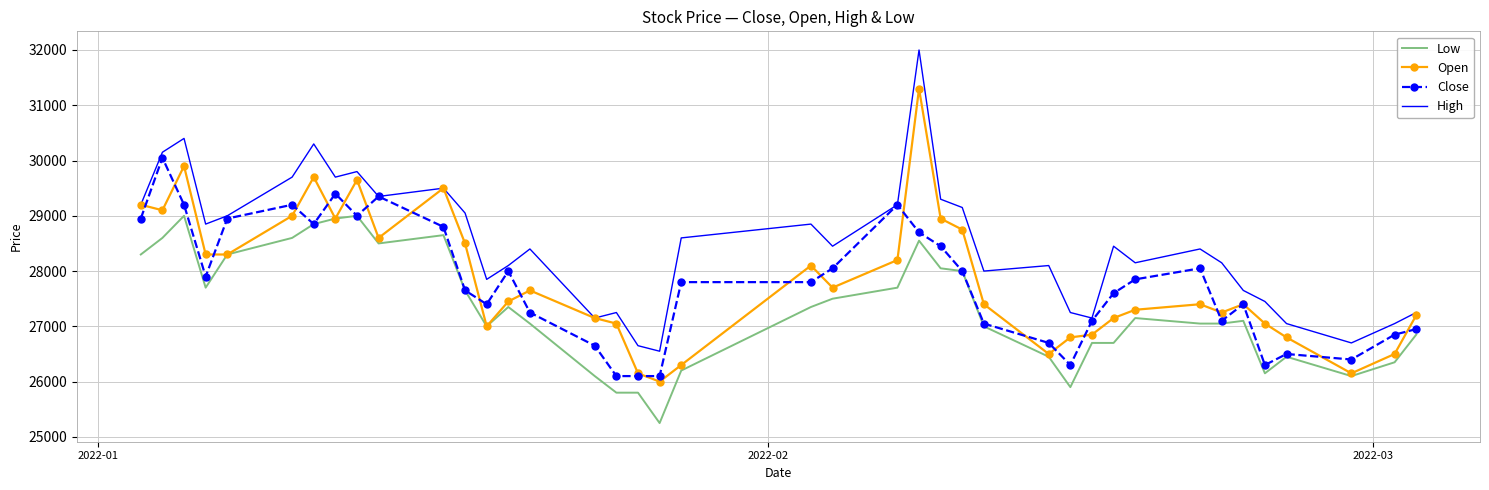

Which series has the widest spread of values?

High